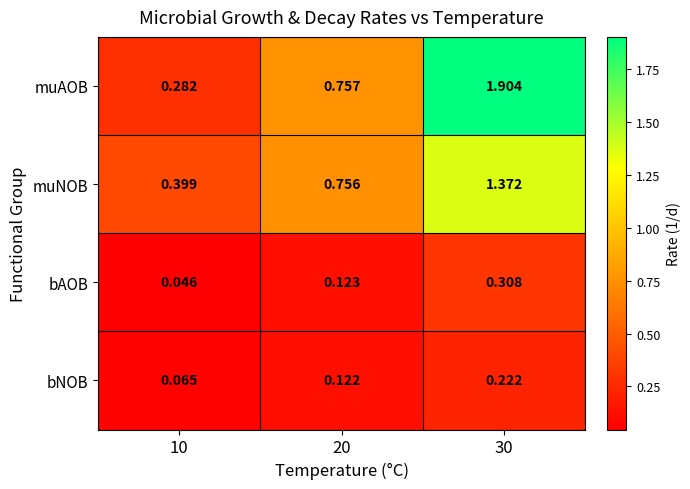

How many distinct data groups are displayed?

4